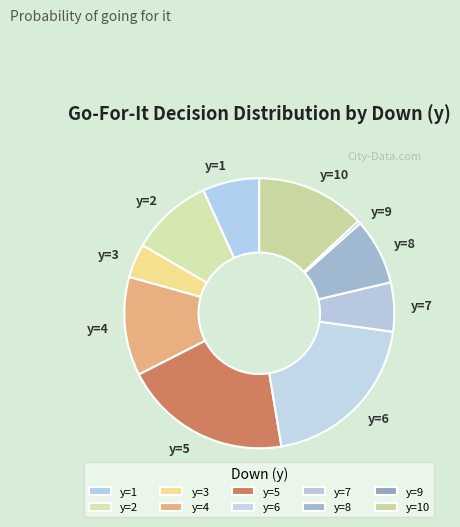

Which category has the smallest portion of the pie?

y=9